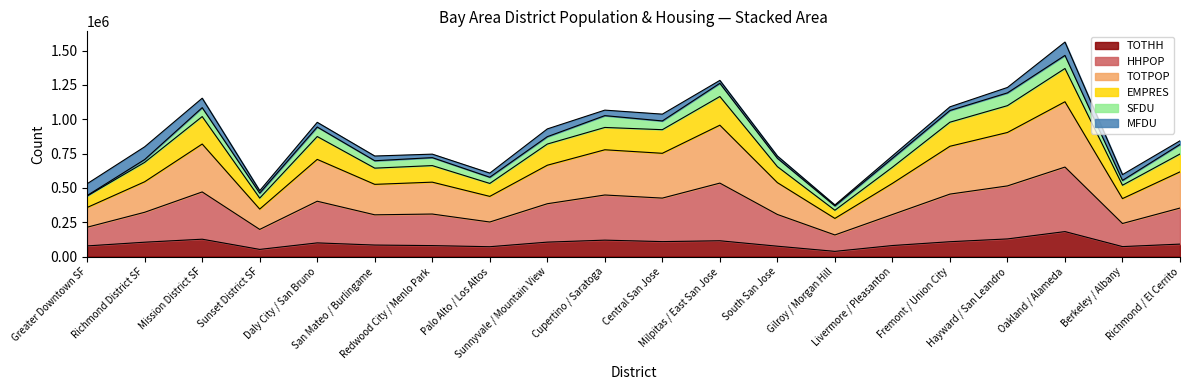

What position from the right is Richmond / El Cerrito?

1